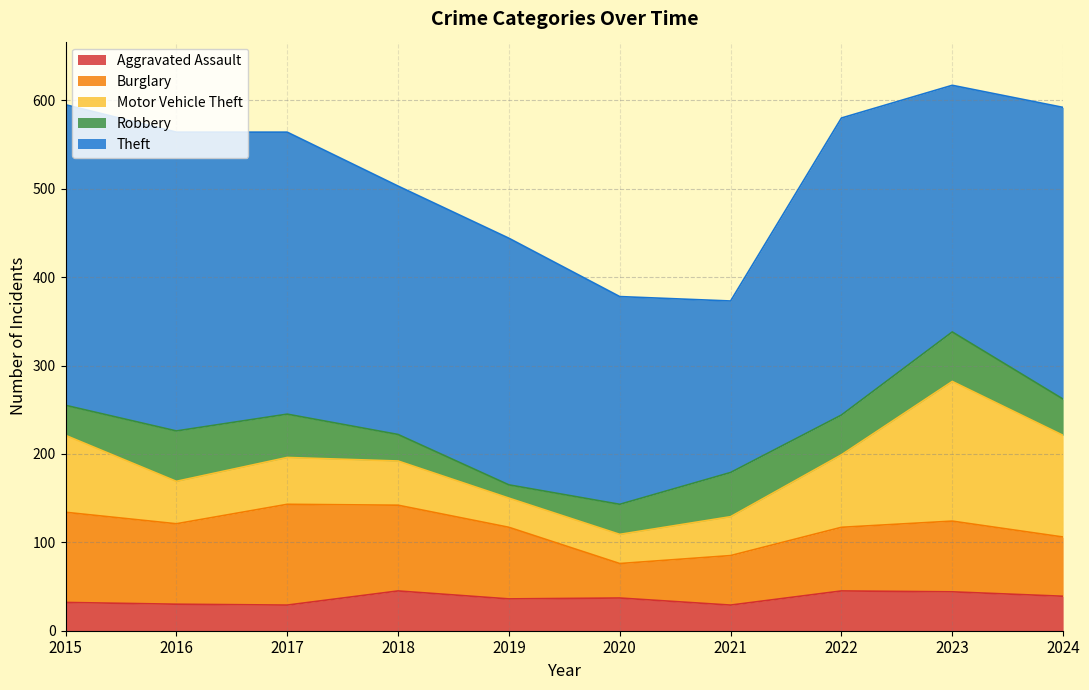

Does the chart have visible grid lines?

Yes